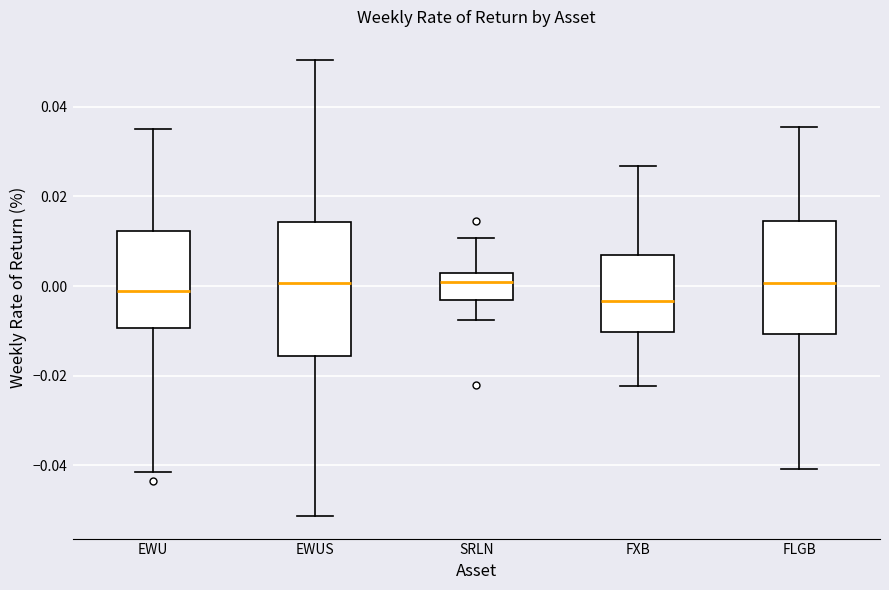

Reading left to right, transcribe this box plot: for each box, give where its median line is, the range the box spans, and where its two whiskers end, as read against the y-axis. The values are not printed on the chart, so give them approximately, as read against the axis.

EWU: median -0.002, box -0.010 to 0.012, whiskers -0.042 to 0.034
EWUS: median 0.000, box -0.016 to 0.014, whiskers -0.052 to 0.050
SRLN: median 0.000, box -0.004 to 0.002, whiskers -0.008 to 0.010
FXB: median -0.004, box -0.010 to 0.006, whiskers -0.022 to 0.026
FLGB: median 0.000, box -0.010 to 0.014, whiskers -0.040 to 0.036